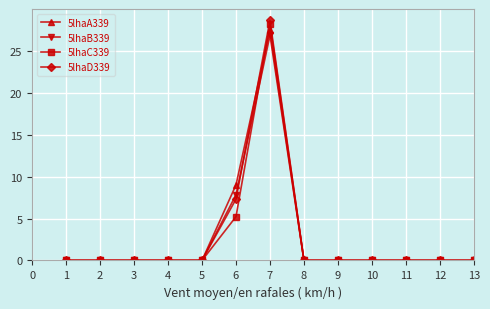

True or false: 5lhaD339 has a value of -9.9 at 8.

False